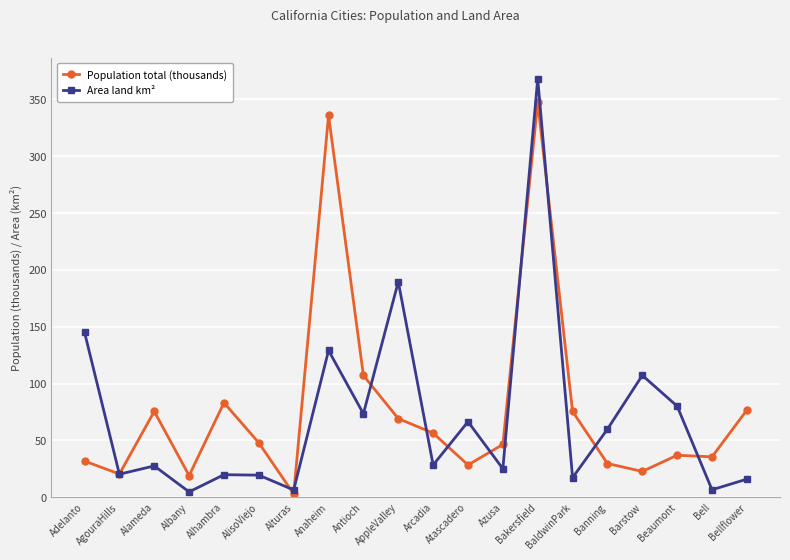

What is the value of the Population total (thousands) point at the 14th from the left?

347.5